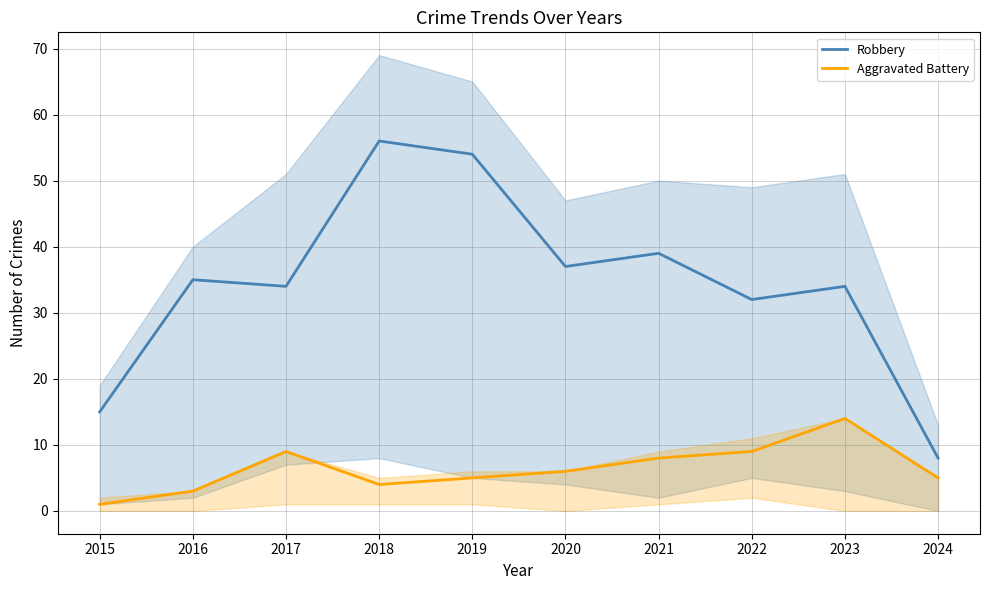

True or false: Aggravated Battery and Robbery intersect in this chart.

False